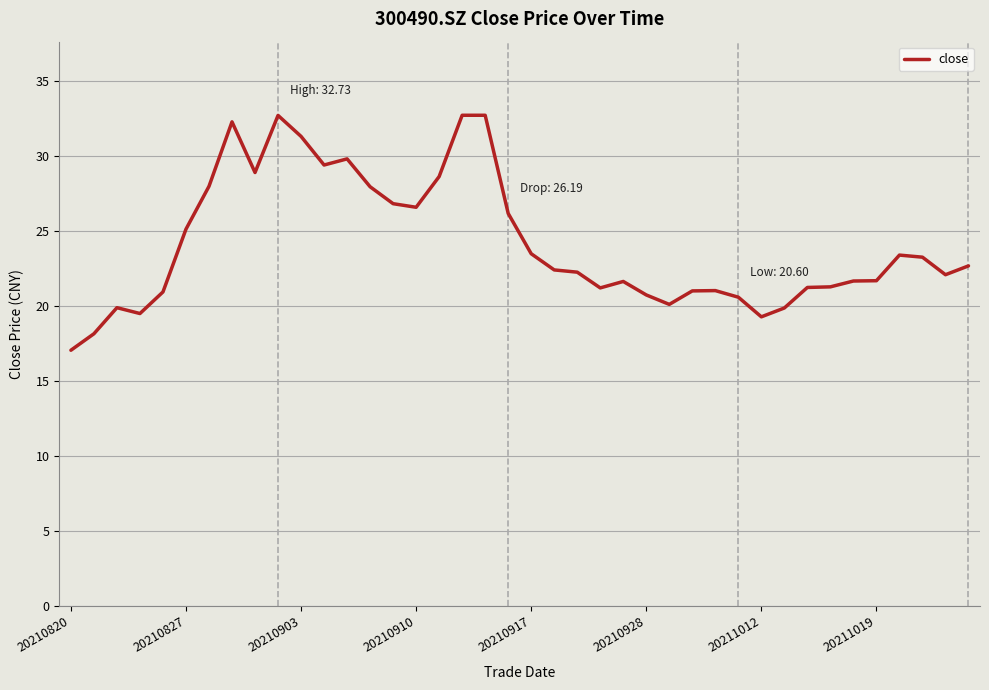

What is the maximum value shown in the chart?

32.7